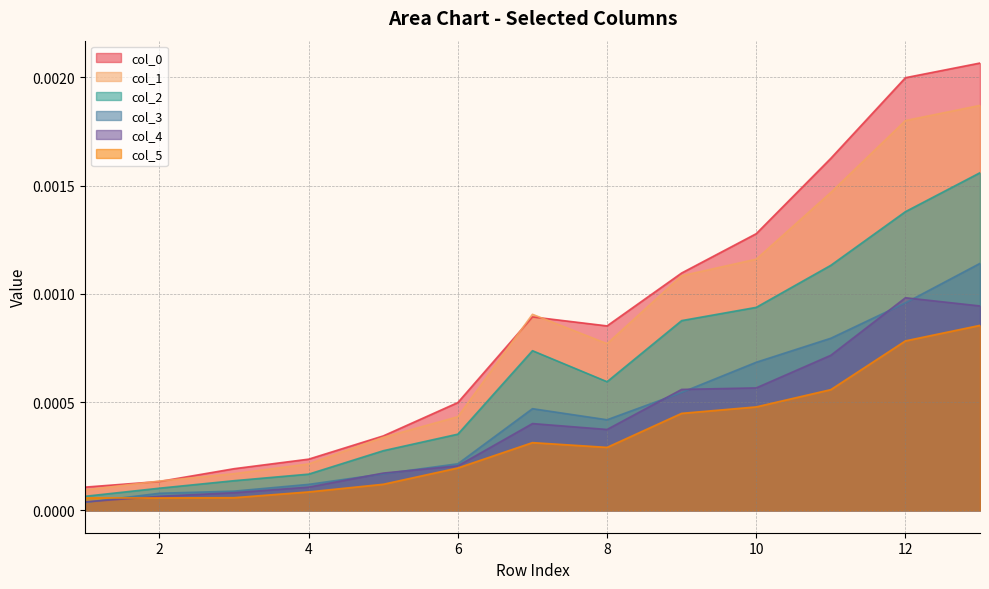

How many lines are shown in the chart?

6